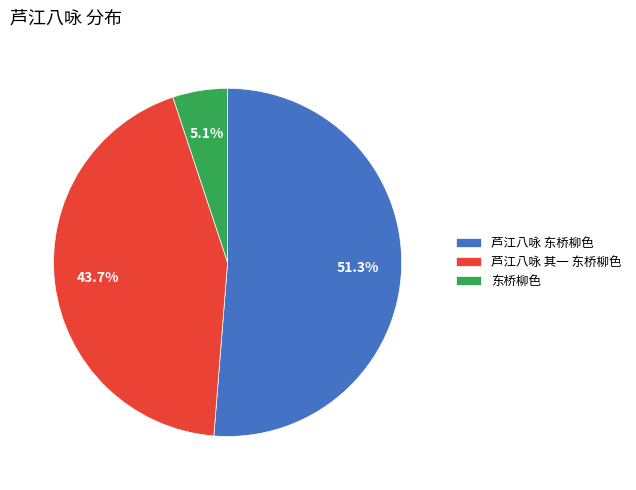

Which category accounts for the majority?

芦江八咏 东桥柳色